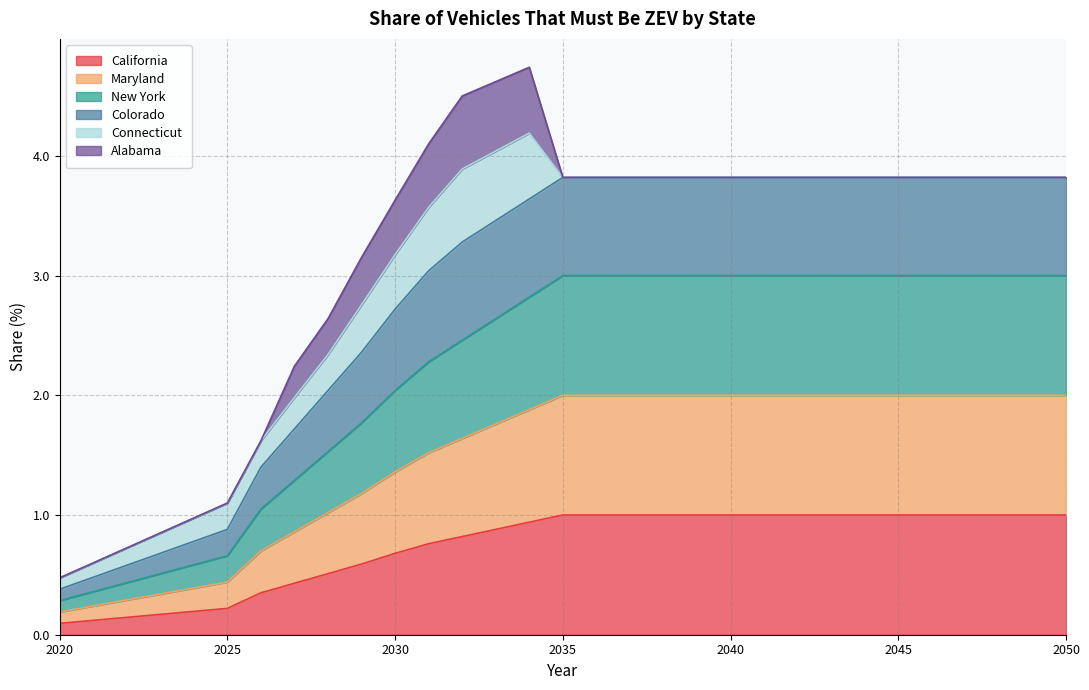

Count the number of categories in the chart.

31